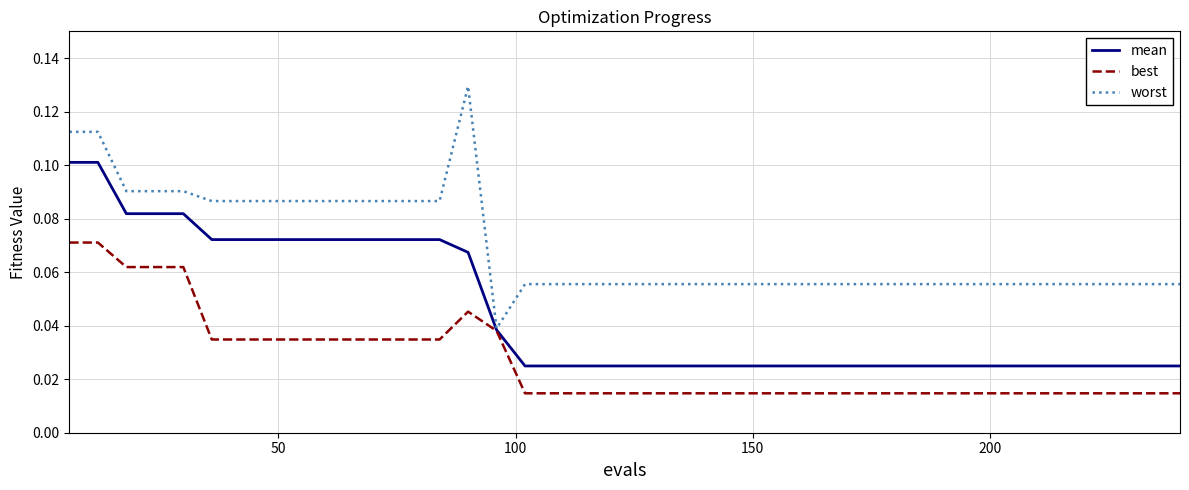

List the series in order of their peak value, highest first.

worst, mean, best